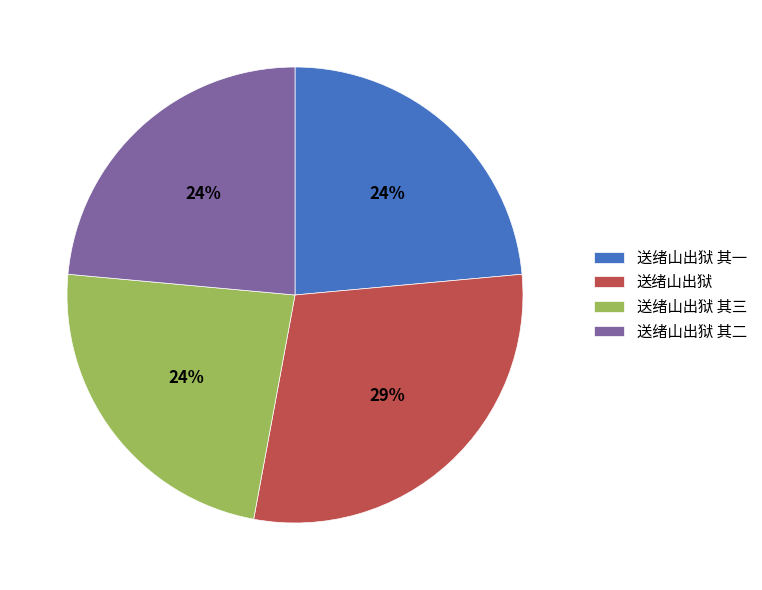

Is there a majority slice in this chart?

No